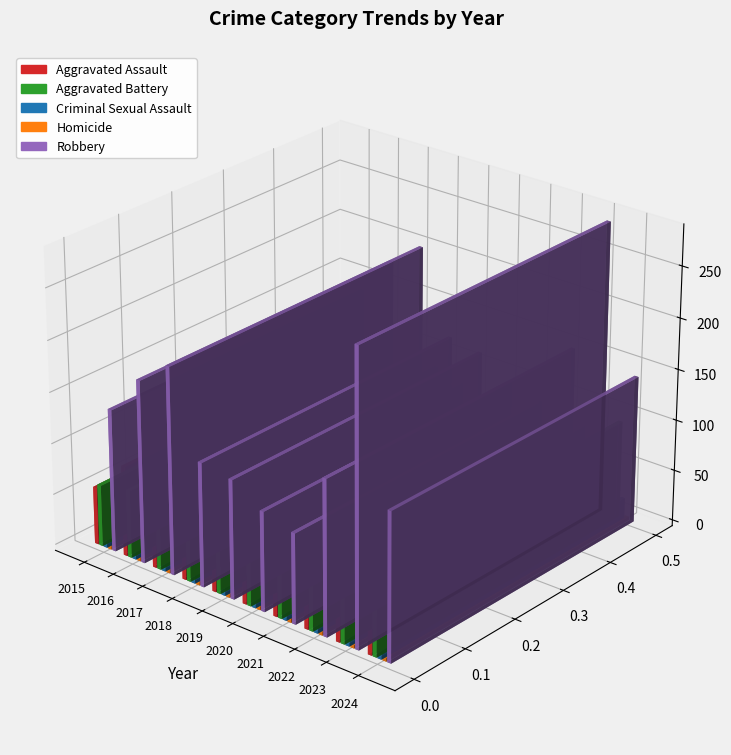

Is the value of Robbery at 2015 greater than the value of Aggravated Battery at 2018?

Yes